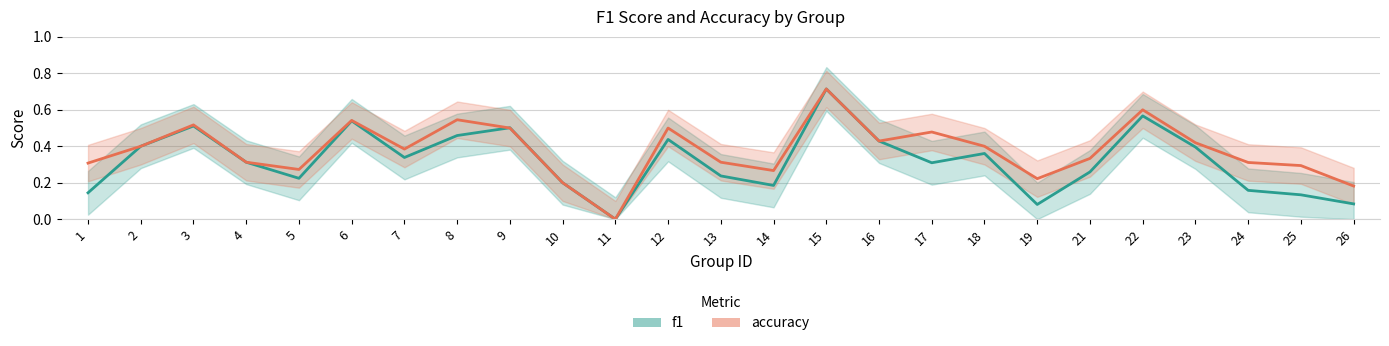

Count the accuracy values in the range 0 to 1.

25